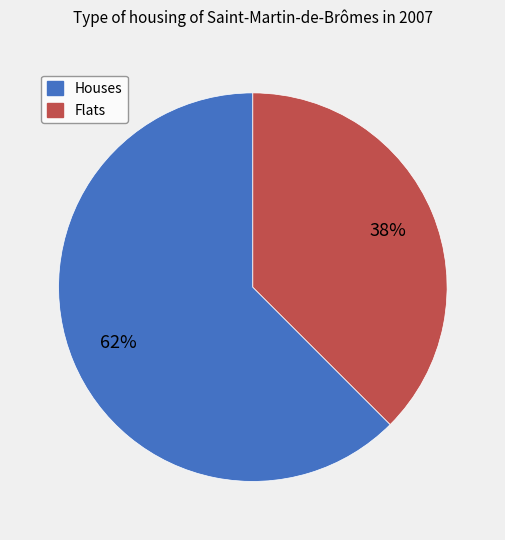

To the nearest percent, what is the average slice percentage?

50%